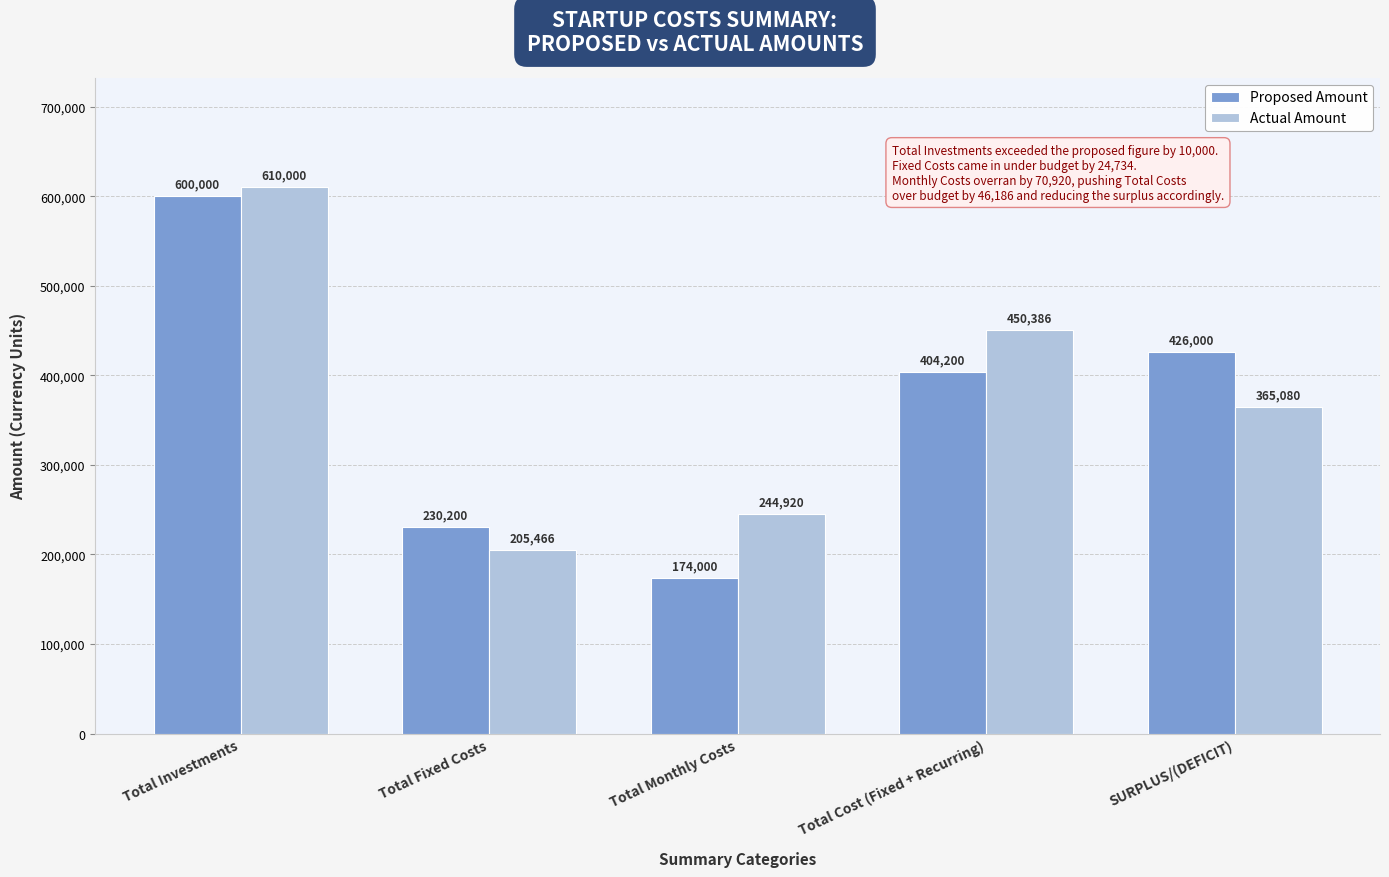

What is the difference between the highest and lowest values at Total Monthly Costs?

70920